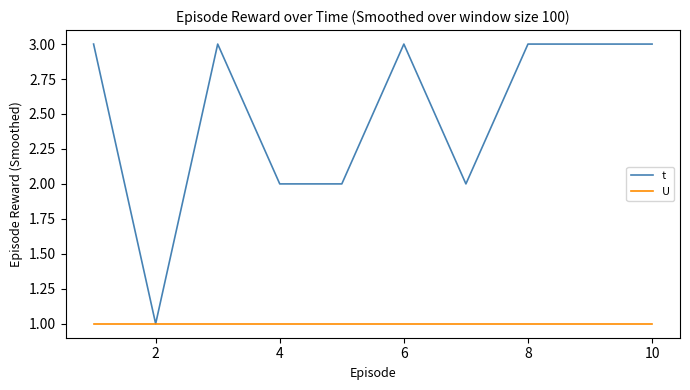

Rank the series by their average value, from lowest to highest.

U, t